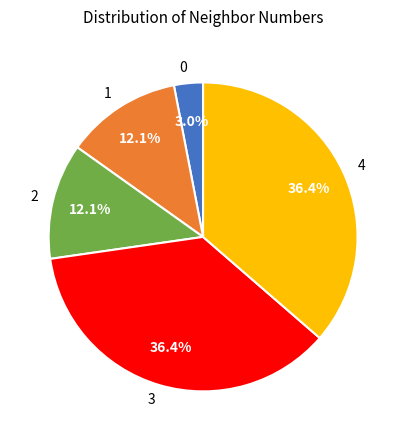

How much of the chart is everything except 1?

87.9%